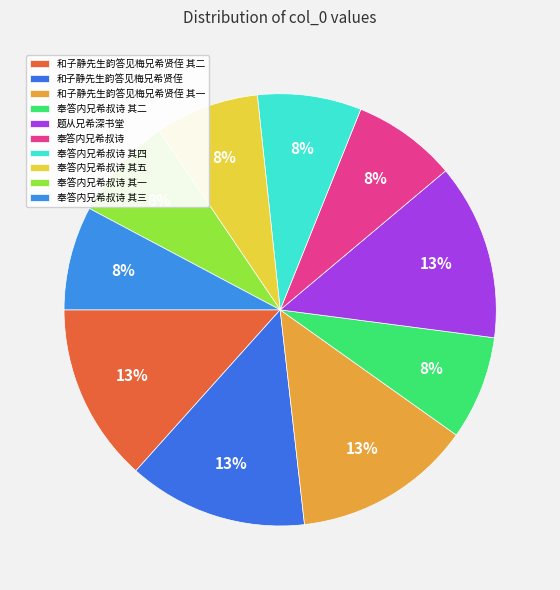

Is it true that 奉答内兄希叔诗 其二 is 1% of the pie?

False